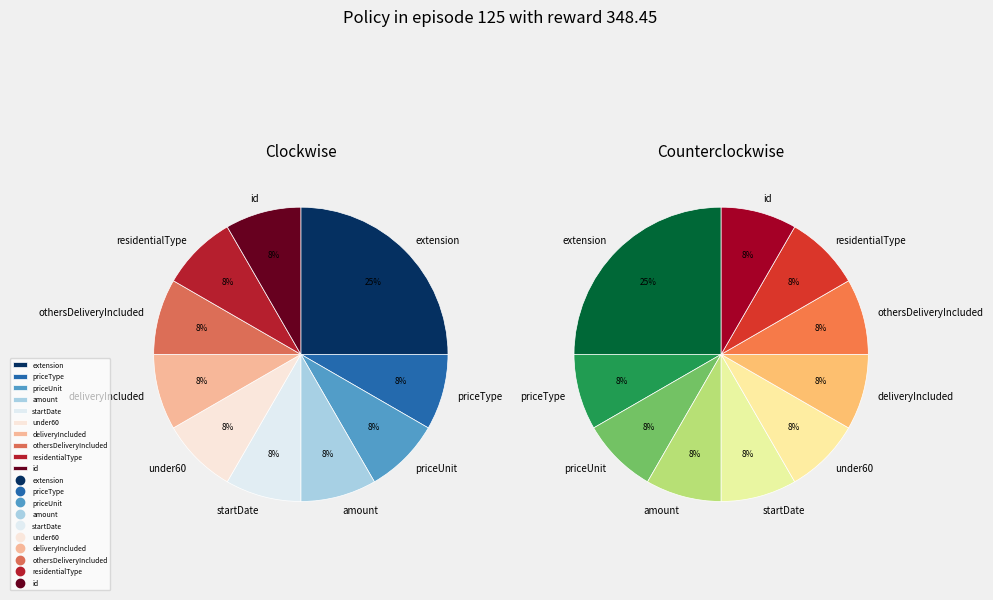

To the nearest percent, what is the combined percentage of Extension.extension:startDate and Extension.id?

17%